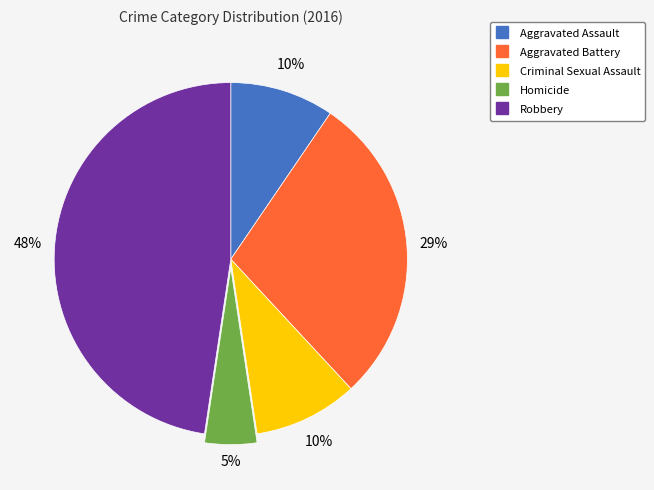

Is there any slice that represents more than half of the pie?

No